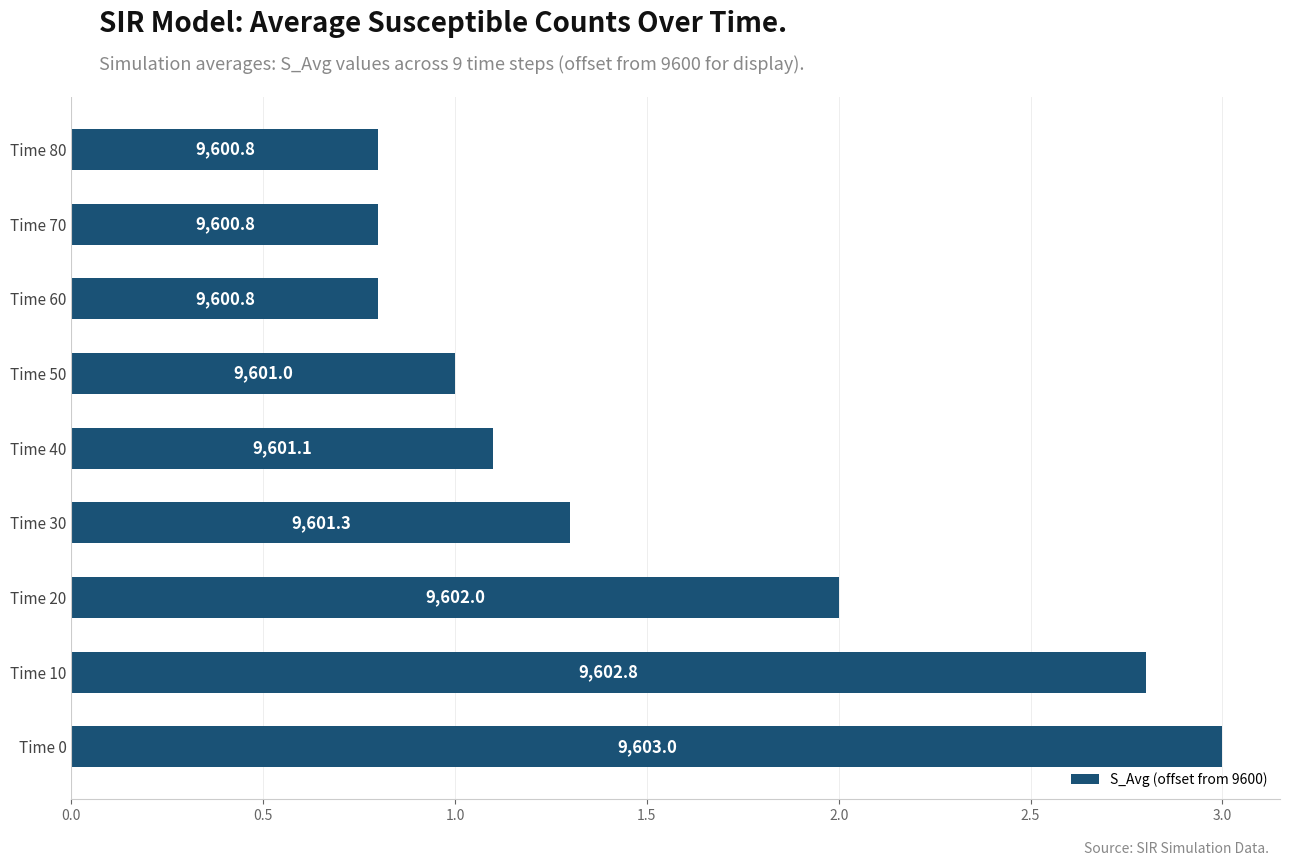

Count the values in the range 0 to 2.

7